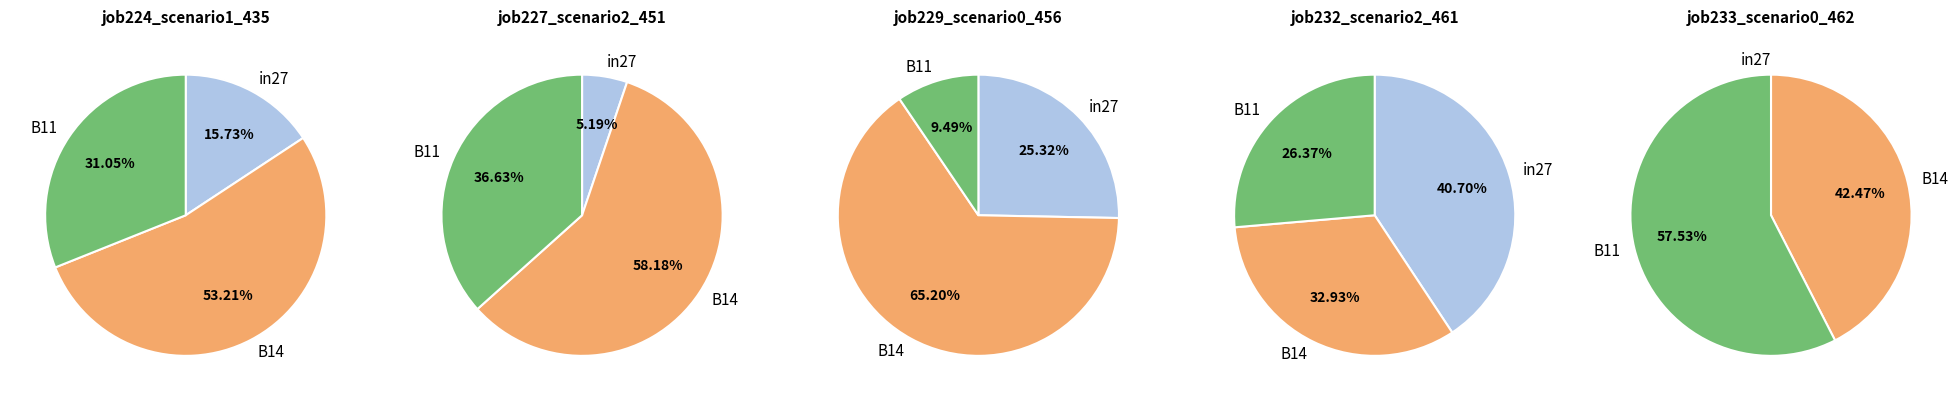

Count the number of slices in the pie.

3